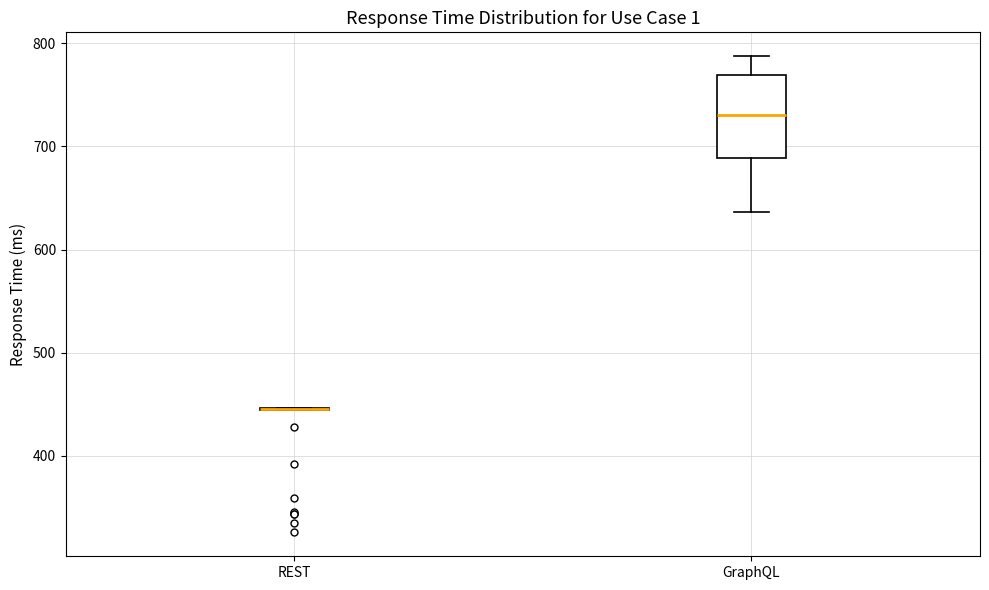

Comparing the boxes themselves (not the whiskers), which one is the tallest?

GraphQL